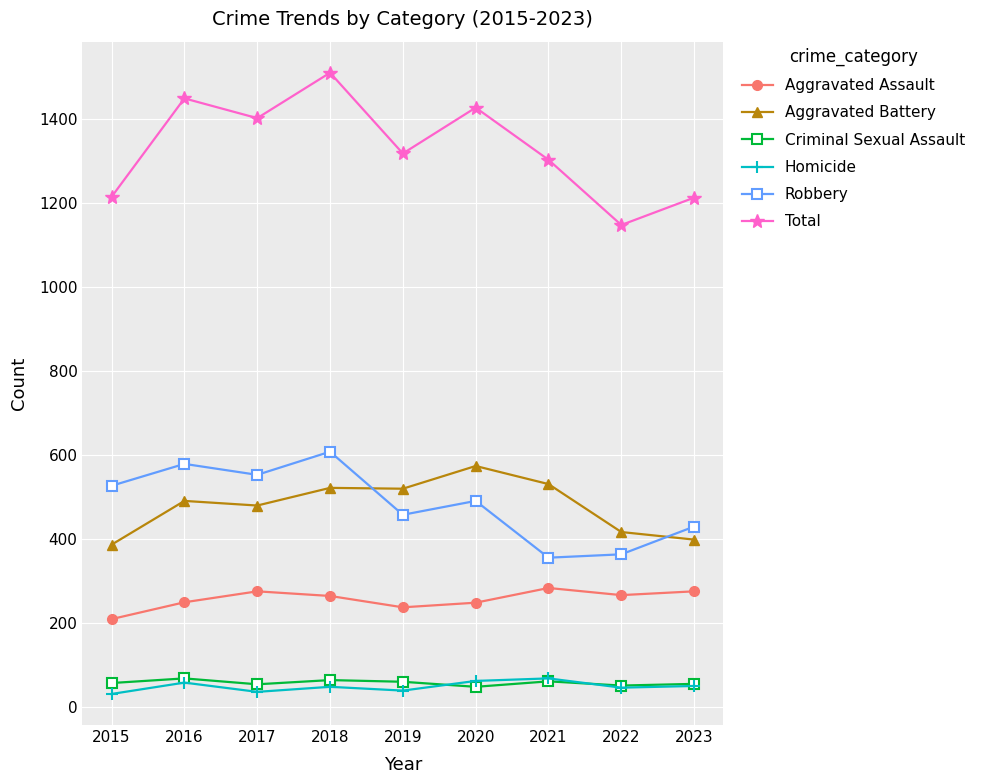

What is the total value across all series at 2017?

2802